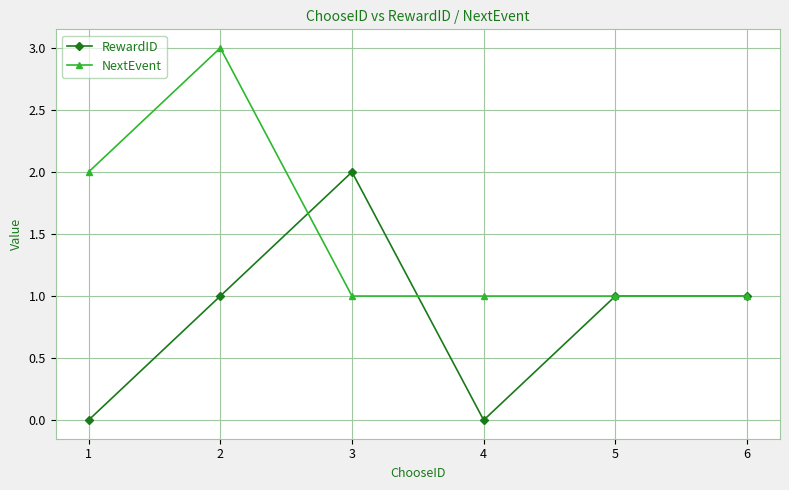

Which series changed the most between 4 and 5?

RewardID